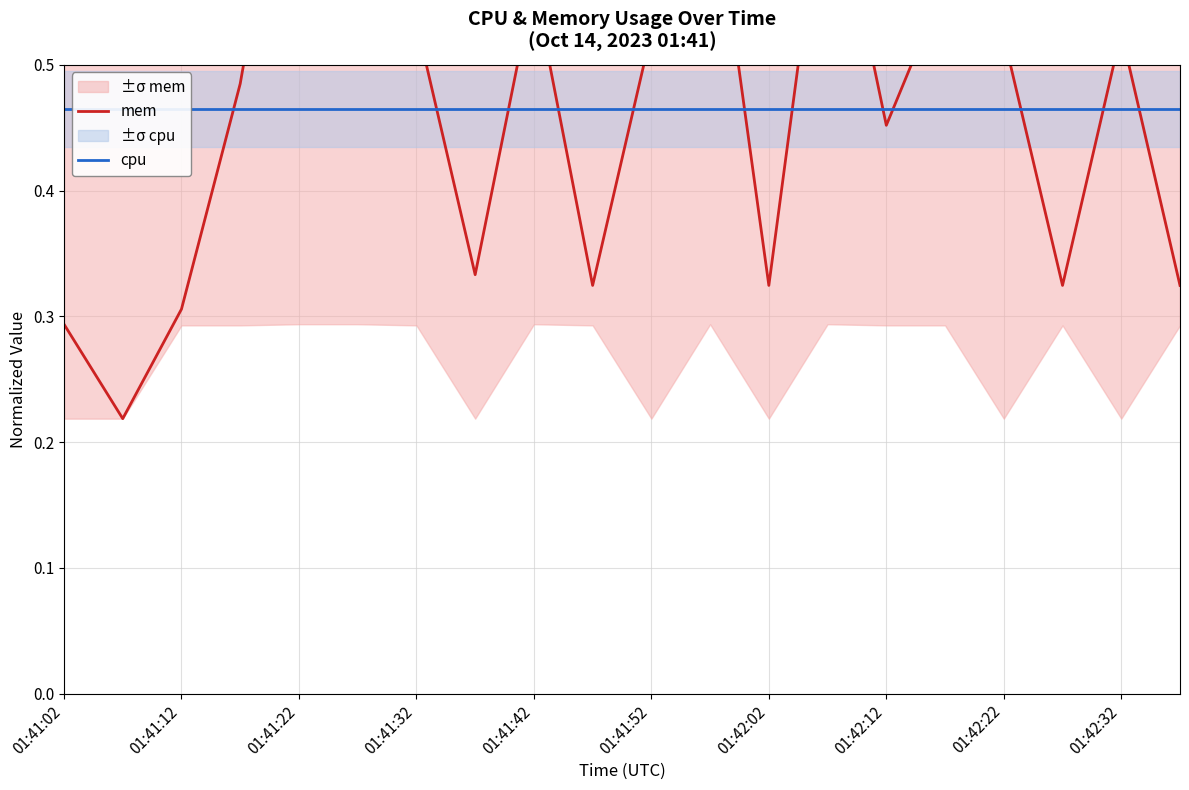

Reading left to right, what are all the values shown in this chart?

mem: 0.3	0.2	0.3	0.5	0.8	0.5	0.5	0.3	0.6	0.3	0.5	0.7	0.3	0.7	0.5	0.6	0.5	0.3	0.5	0.3
cpu: 0.5	0.5	0.5	0.5	0.5	0.5	0.5	0.5	0.5	0.5	0.5	0.5	0.5	0.5	0.5	0.5	0.5	0.5	0.5	0.5